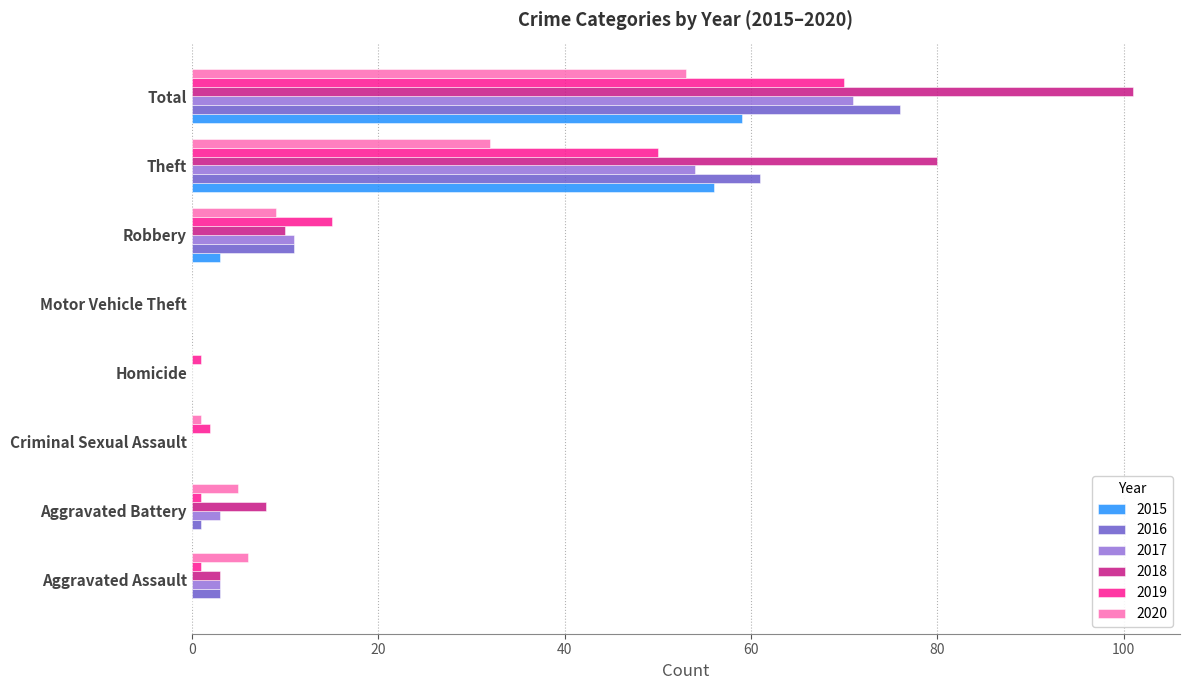

Which series has the largest total across all categories?

2018